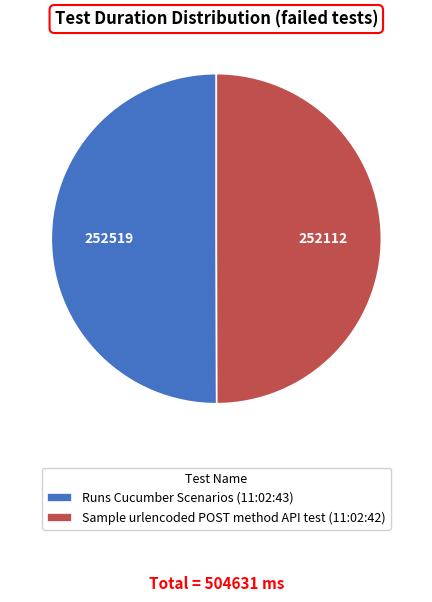

How many slices are in this pie chart?

2